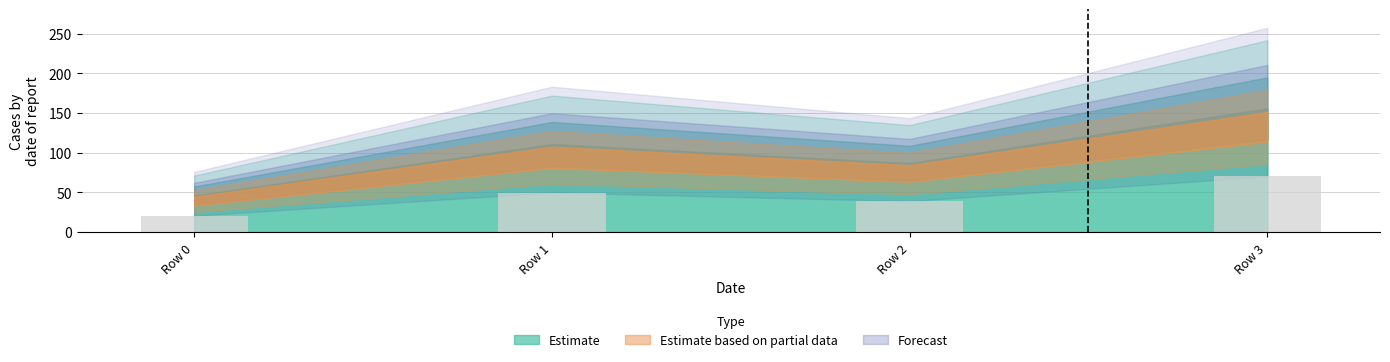

How many values are below 49?

2